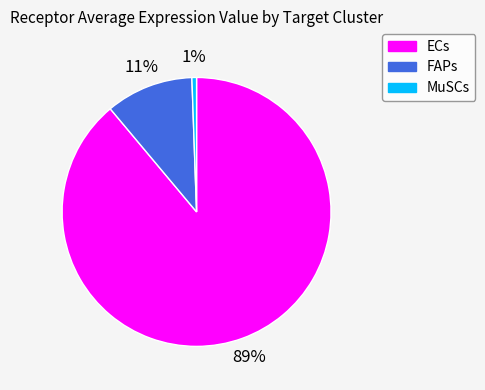

To the nearest percent, what is the difference between the FAPs and MuSCs slice percentages?

10%